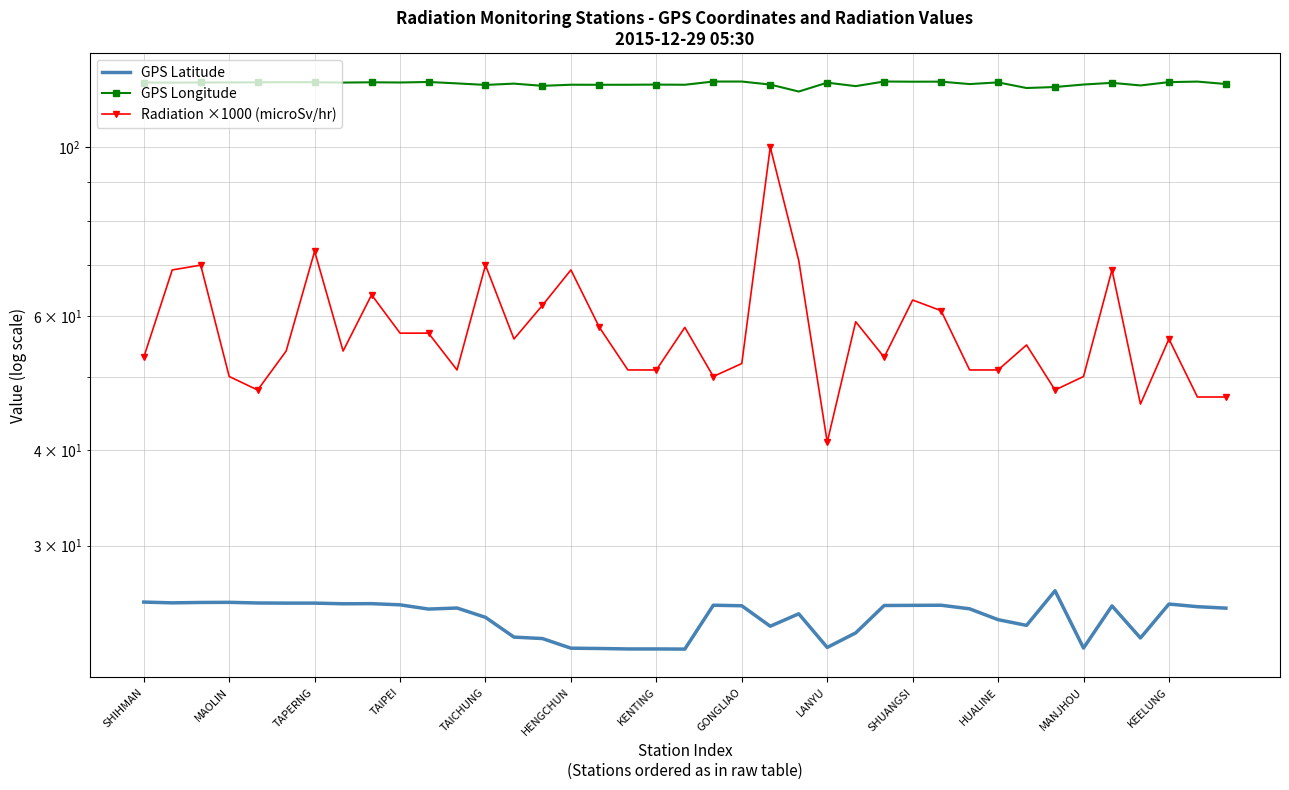

What is the difference between the highest and lowest values at TAIPEI?

96.5